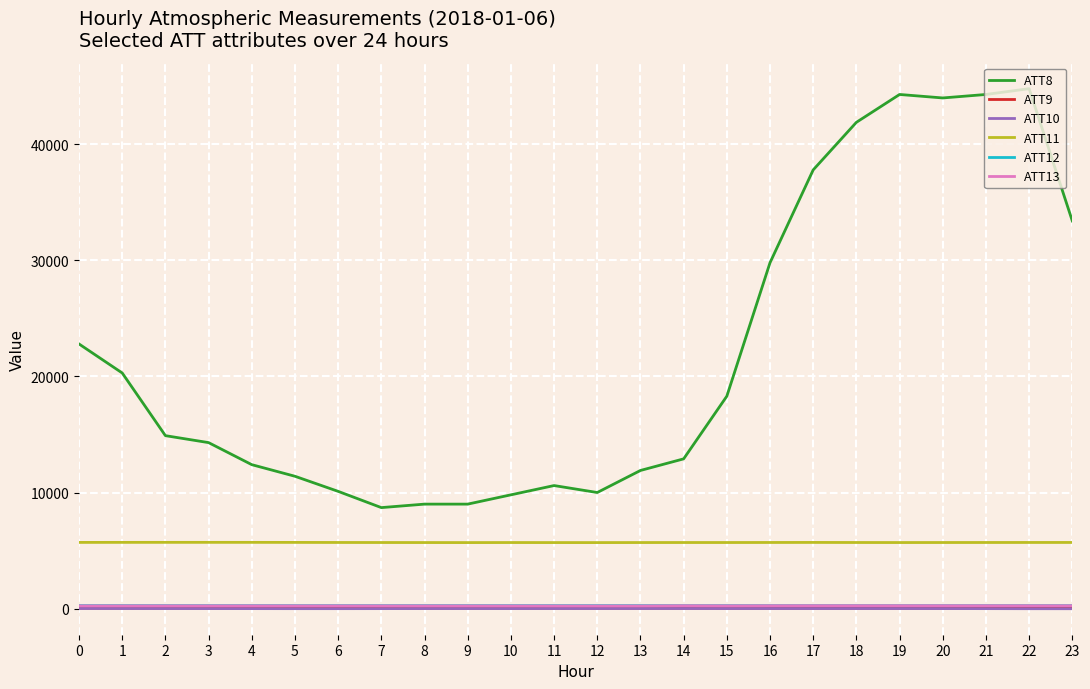

True or false: ATT8 and ATT11 cross at least once.

False